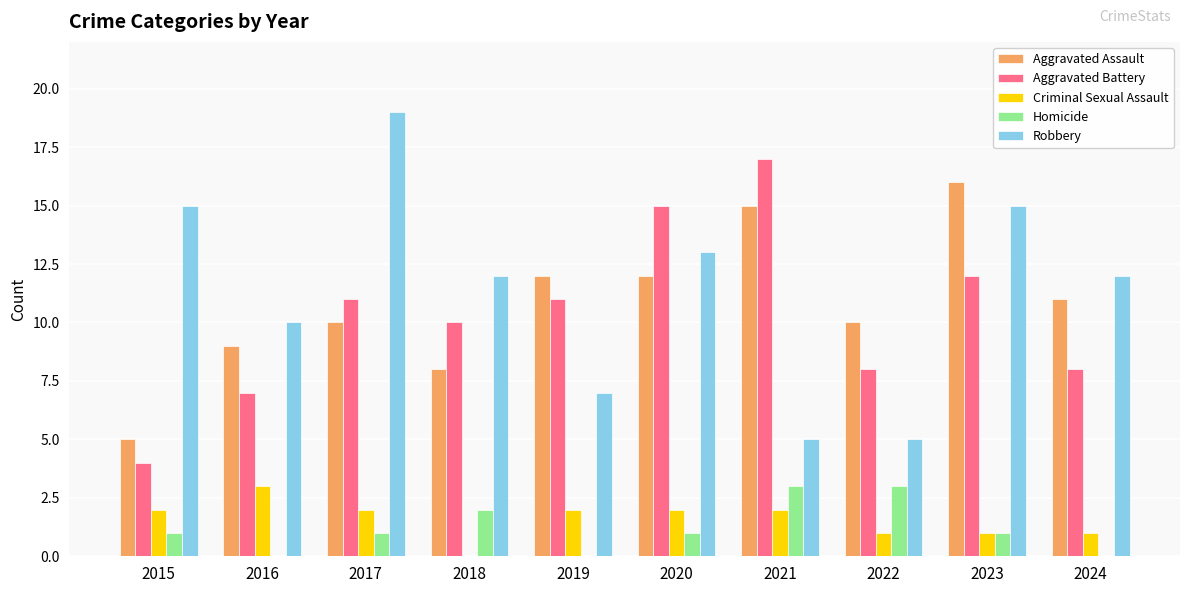

Reading left to right, list all the values displayed in this chart.

Aggravated Assault: 2015=5	2016=9	2017=10	2018=8	2019=12	2020=12	2021=15	2022=10	2023=16	2024=11
Aggravated Battery: 2015=4	2016=7	2017=11	2018=10	2019=11	2020=15	2021=17	2022=8	2023=12	2024=8
Criminal Sexual Assault: 2015=2	2016=3	2017=2	2018=0	2019=2	2020=2	2021=2	2022=1	2023=1	2024=1
Homicide: 2015=1	2016=0	2017=1	2018=2	2019=0	2020=1	2021=3	2022=3	2023=1	2024=0
Robbery: 2015=15	2016=10	2017=19	2018=12	2019=7	2020=13	2021=5	2022=5	2023=15	2024=12